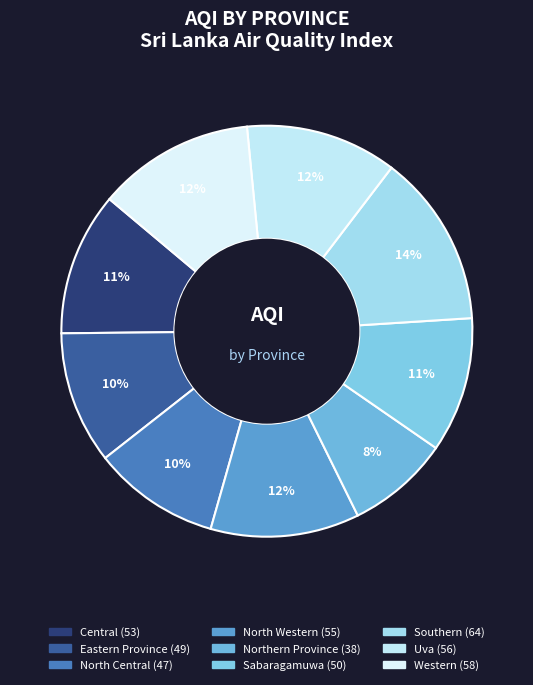

What percentage is the Central slice, to the nearest percent?

11%